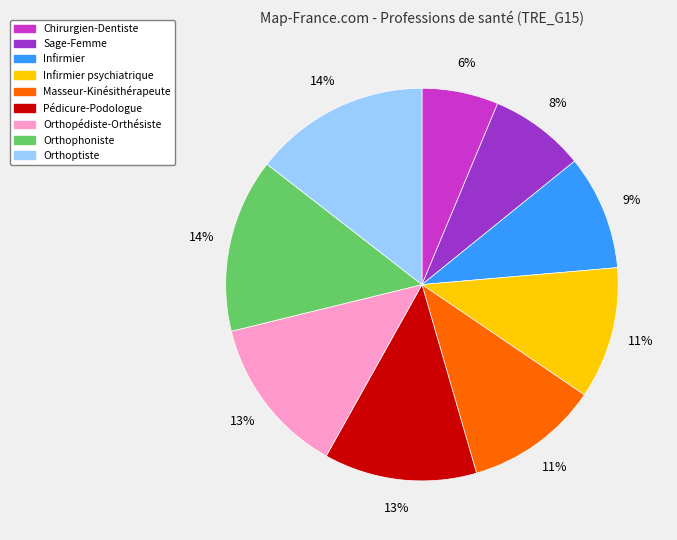

To the nearest percent, what percentage of the pie is Infirmier?

9%